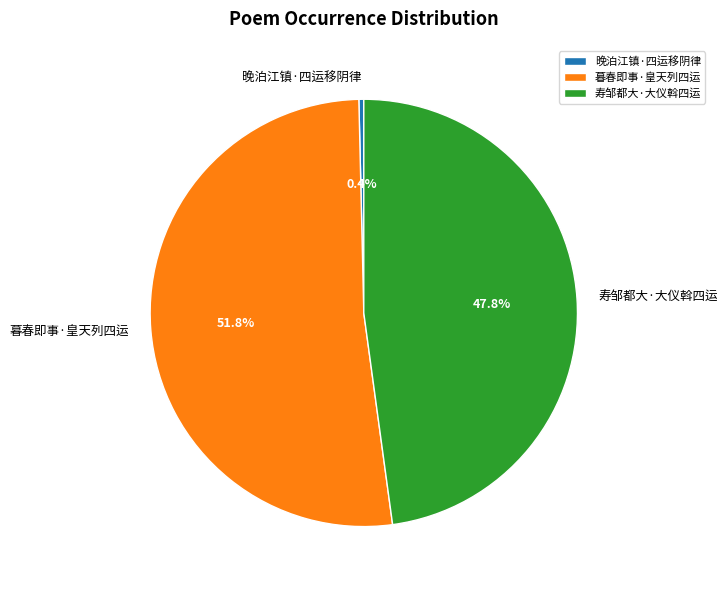

How many slices are in this pie chart?

3